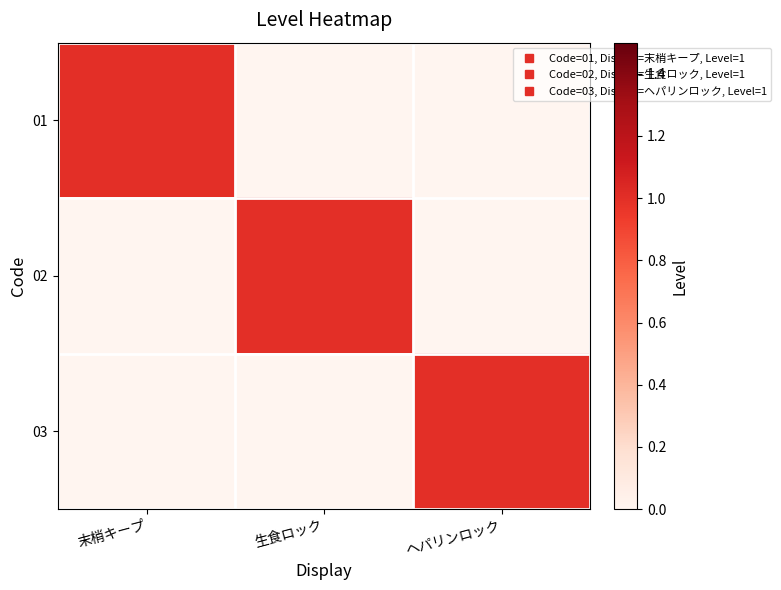

Reading left to right, transcribe all the data shown in this chart.

01: 末梢キープ=1	生食ロック=0	ヘパリンロック=0
02: 末梢キープ=0	生食ロック=1	ヘパリンロック=0
03: 末梢キープ=0	生食ロック=0	ヘパリンロック=1